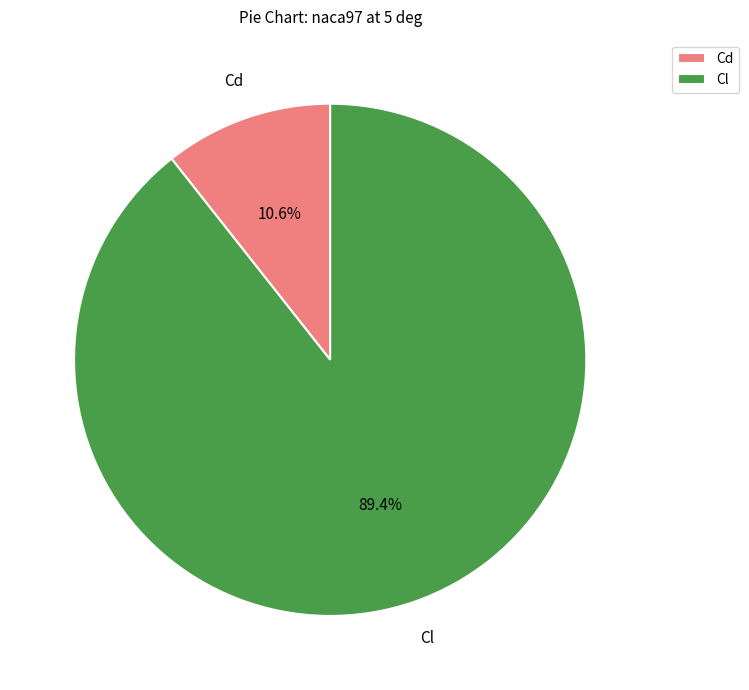

What is the ratio of the value at Cl to the value at Cd?

8.4